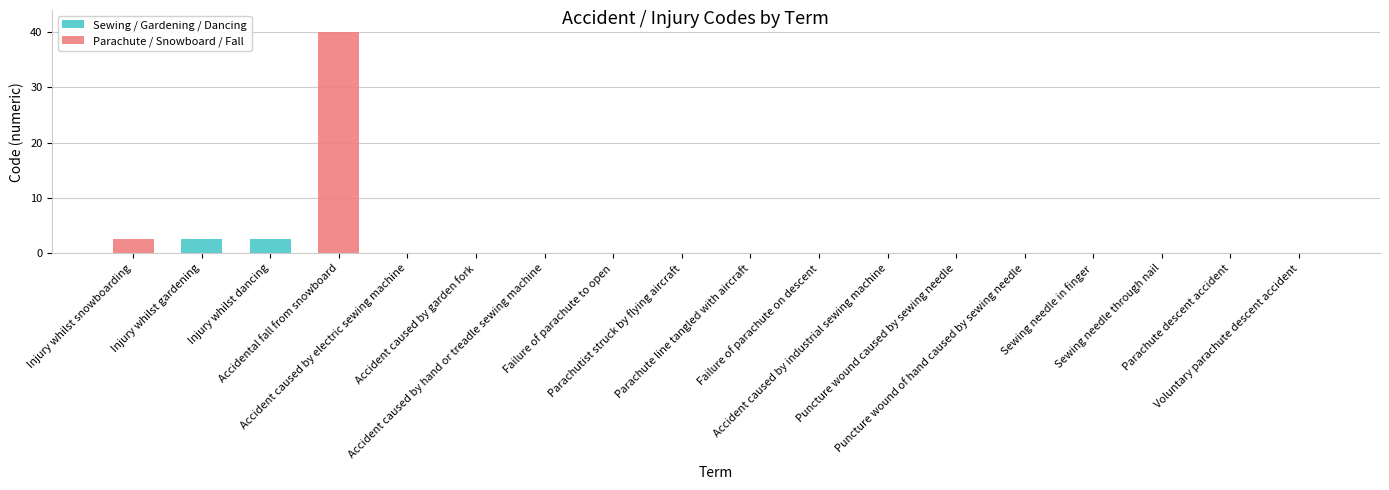

What is the label of the 9th bar from the left?

Parachutist struck by flying aircraft